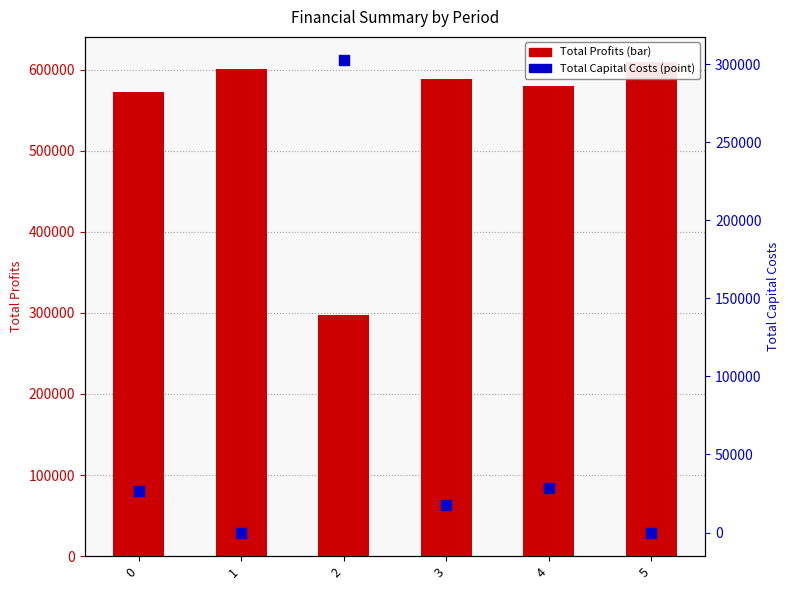

What are all the series names shown in the legend?

Total Profits, Total Capital Costs